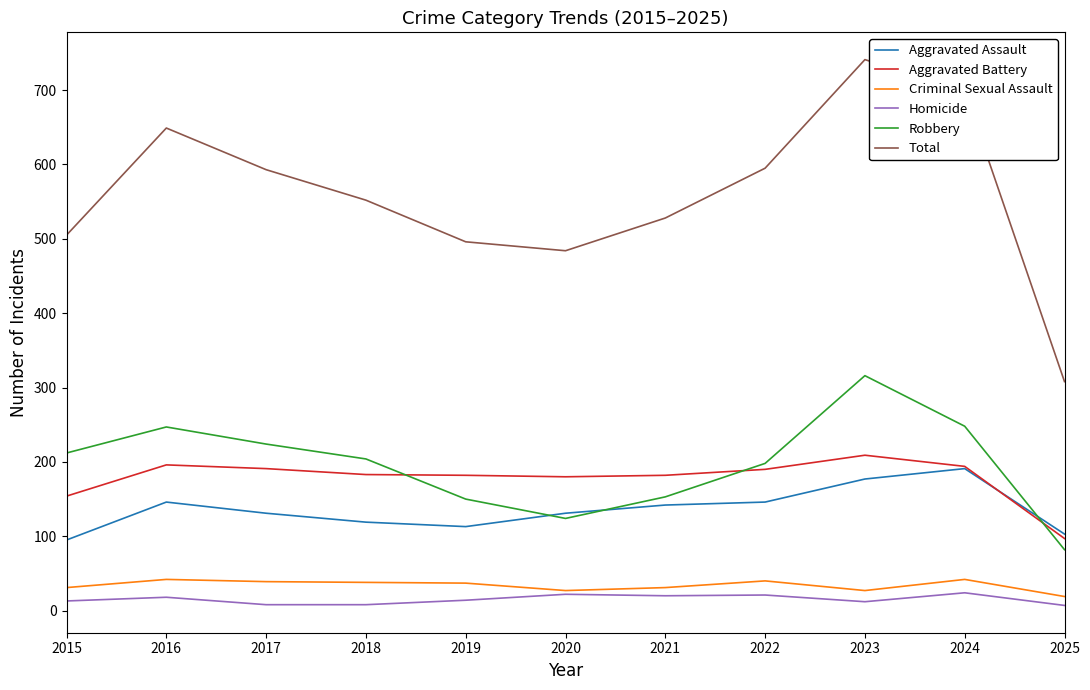

At which category is the sum across all series the highest?

2023